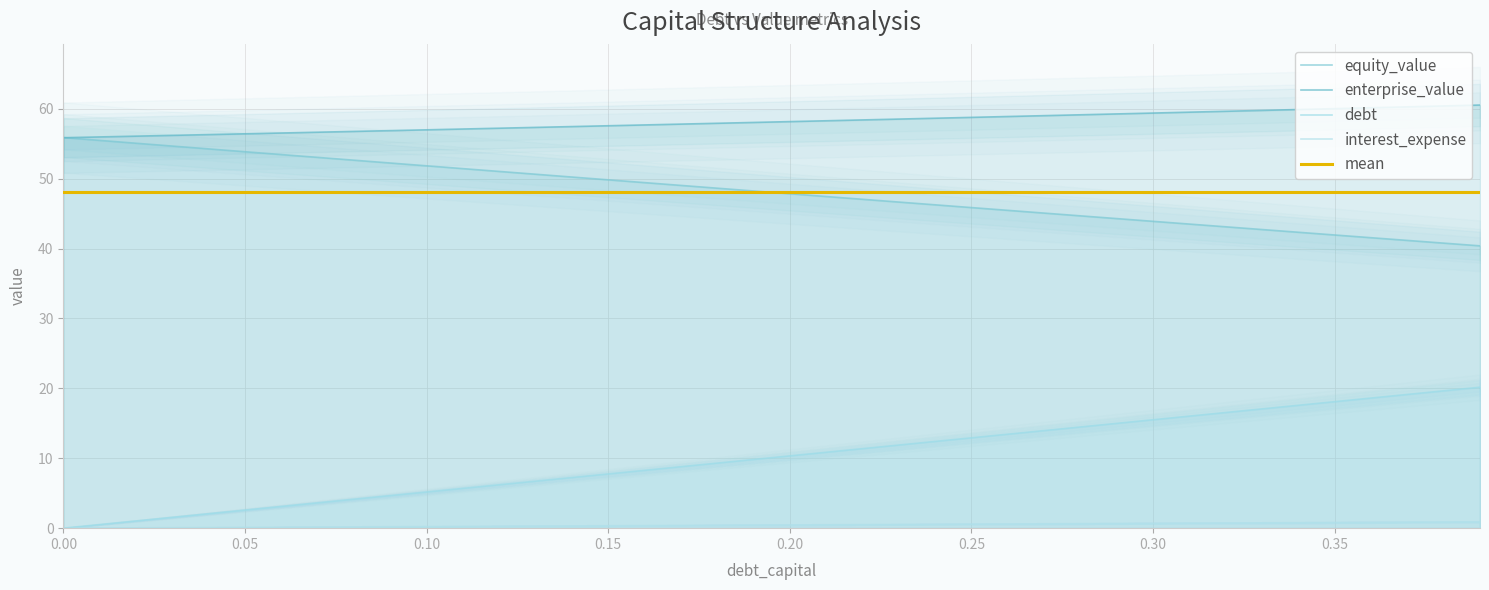

Is the value of enterprise_value at 0.16 greater than the value of equity_value at 0.36?

Yes